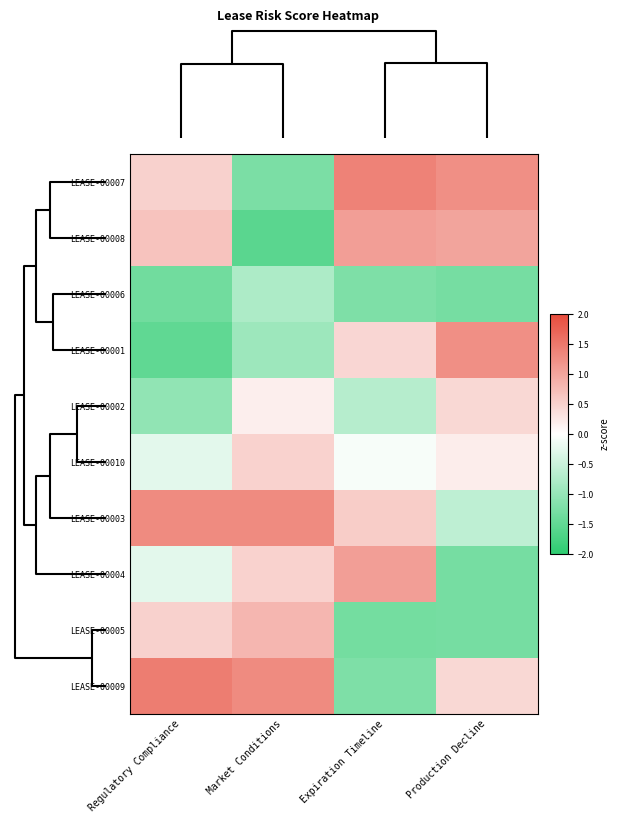

Reading left to right, extract all data points from this chart.

LEASE-00007: Regulatory Compliance=0.5	Market Conditions=-1.3	Expiration Timeline=1.4	Production Decline=1.2
LEASE-00008: Regulatory Compliance=0.7	Market Conditions=-1.6	Expiration Timeline=1.1	Production Decline=1.0
LEASE-00006: Regulatory Compliance=-1.3	Market Conditions=-0.8	Expiration Timeline=-1.2	Production Decline=-1.3
LEASE-00001: Regulatory Compliance=-1.5	Market Conditions=-0.9	Expiration Timeline=0.4	Production Decline=1.2
LEASE-00002: Regulatory Compliance=-1.0	Market Conditions=0.2	Expiration Timeline=-0.7	Production Decline=0.4
LEASE-00010: Regulatory Compliance=-0.3	Market Conditions=0.5	Expiration Timeline=-0.1	Production Decline=0.2
LEASE-00003: Regulatory Compliance=1.3	Market Conditions=1.3	Expiration Timeline=0.6	Production Decline=-0.6
LEASE-00004: Regulatory Compliance=-0.3	Market Conditions=0.5	Expiration Timeline=1.1	Production Decline=-1.3
LEASE-00005: Regulatory Compliance=0.5	Market Conditions=0.8	Expiration Timeline=-1.3	Production Decline=-1.3
LEASE-00009: Regulatory Compliance=1.4	Market Conditions=1.3	Expiration Timeline=-1.2	Production Decline=0.4